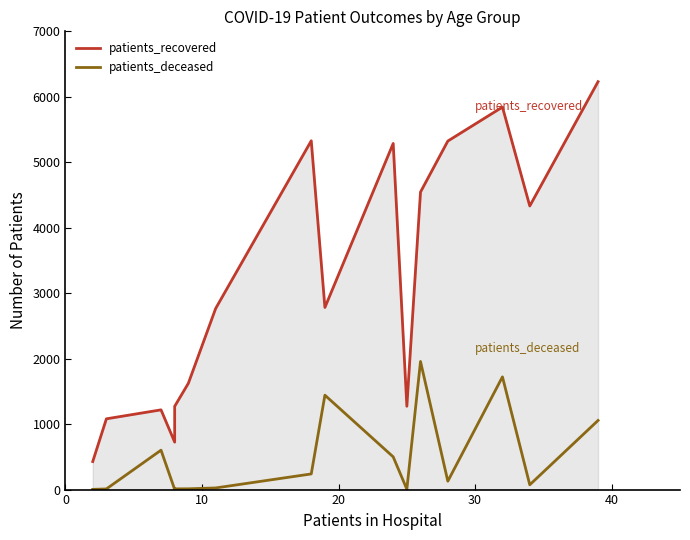

Reading right to left, list all the values displayed in this chart.

patients_recovered: 6231	4332	5843	5324	4545	1273	5287	2782	5328	2766	1623	1272	725	1218	1081	428
patients_deceased: 1056	73	1722	128	1957	6	500	1442	239	25	12	11	2	602	10	3